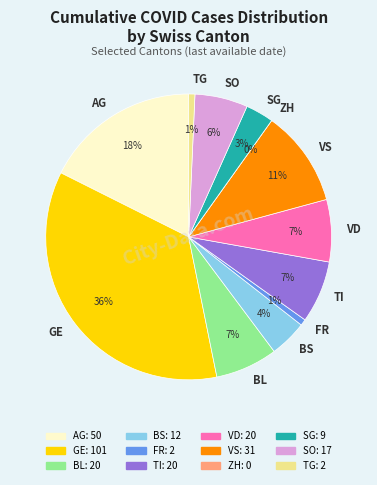

Is there any slice that represents more than half of the pie?

No